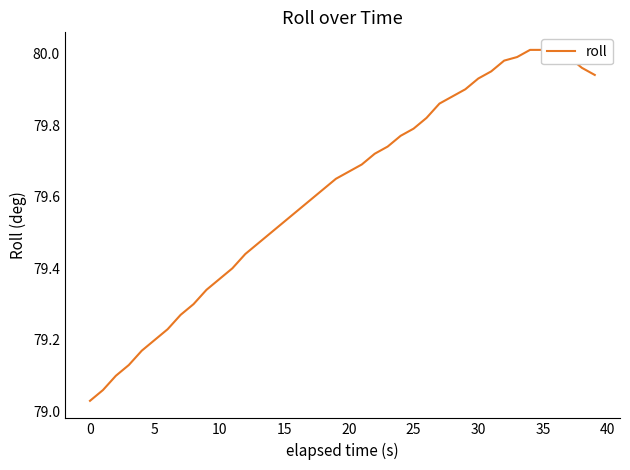

What is the maximum value shown in the chart?

80.0